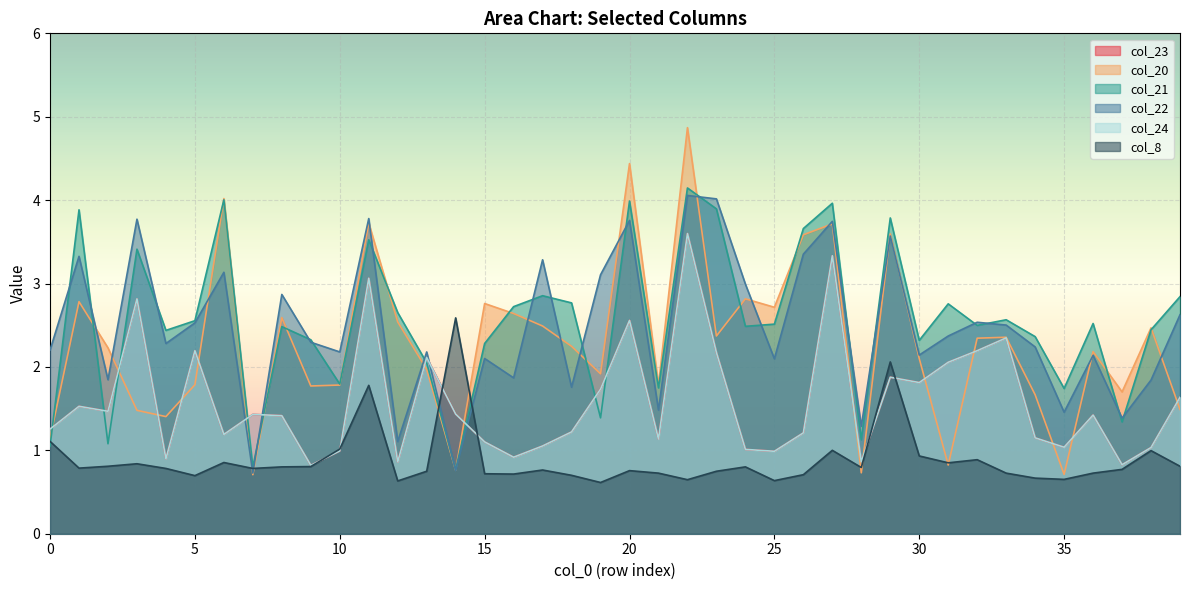

True or false: col_23 and col_24 intersect in this chart.

False